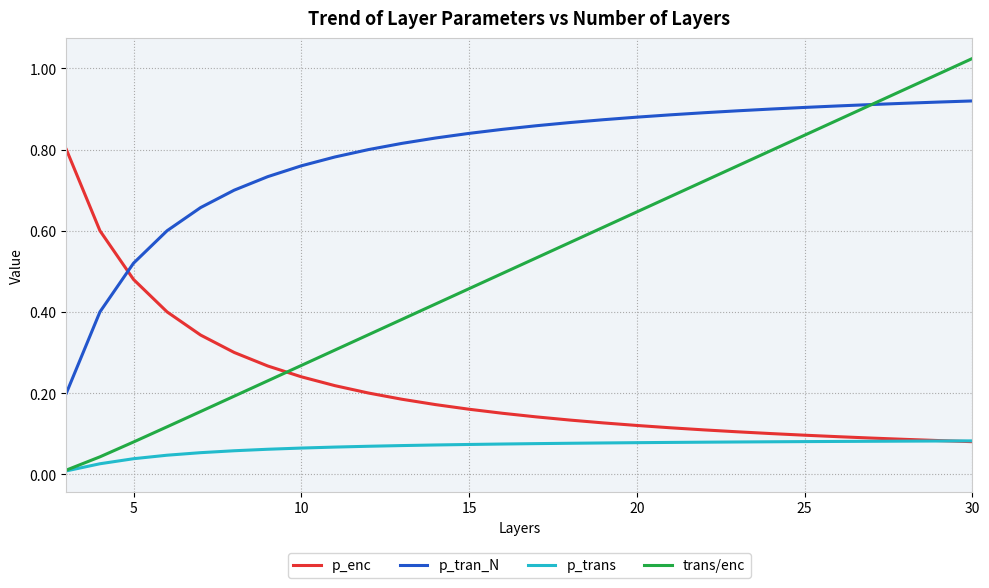

How many lines are shown in the chart?

4